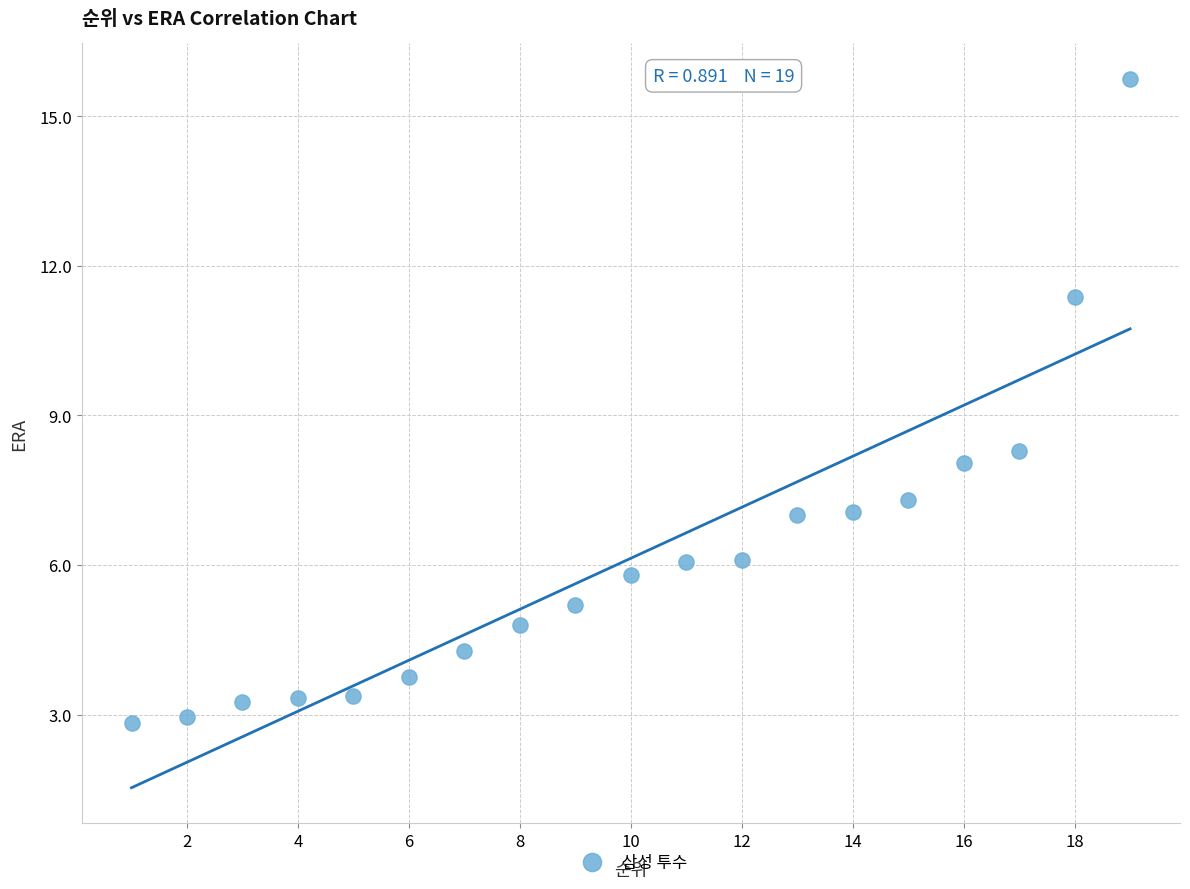

What is the range of Y values (max minus min)?

12.9